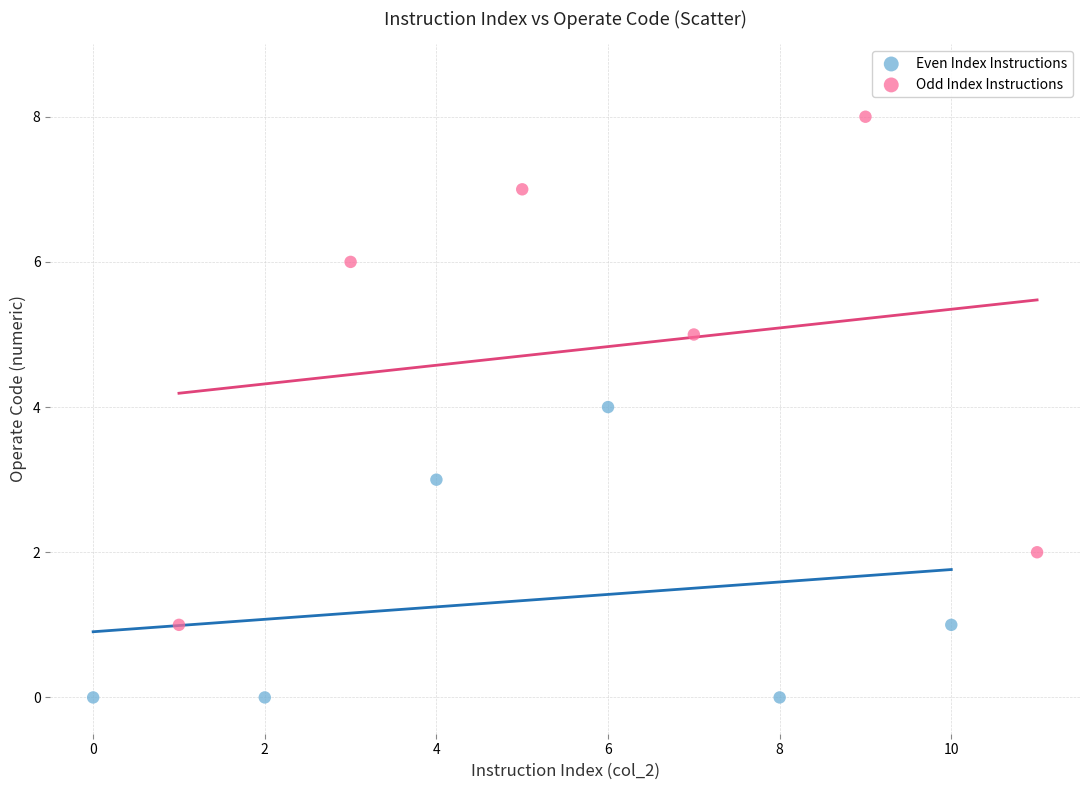

Which series reaches the maximum Y coordinate?

Odd Index Instructions